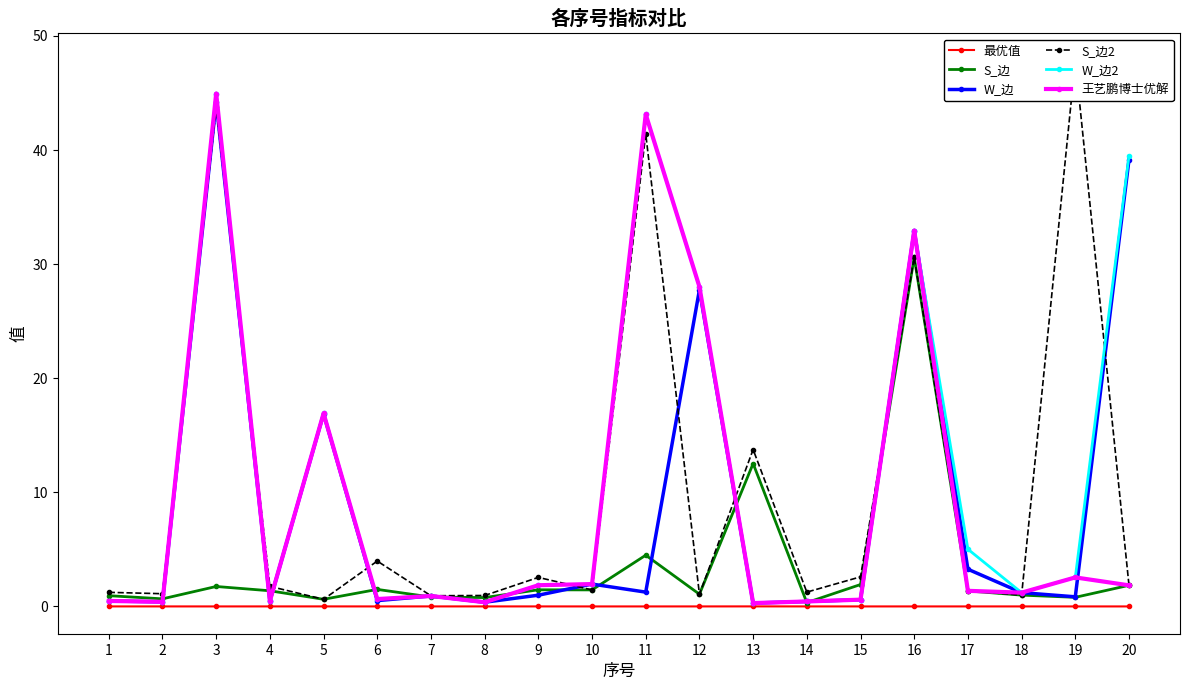

What is the difference between the maximum and second lowest values in the W_边 series?

43.8